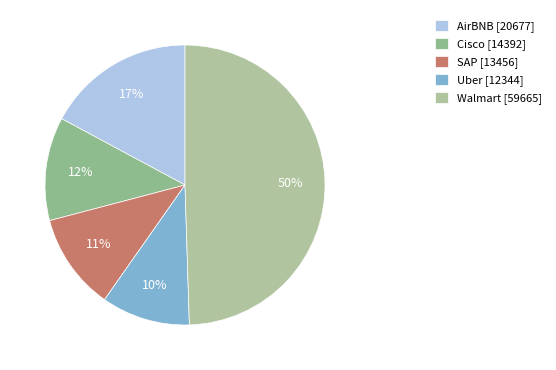

Rank the categories by value from highest to lowest.

Walmart, AirBNB, Cisco, SAP, Uber